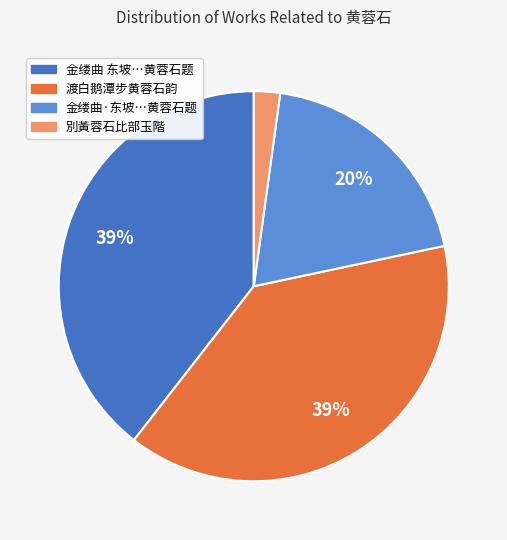

Count the number of slices in the pie.

4